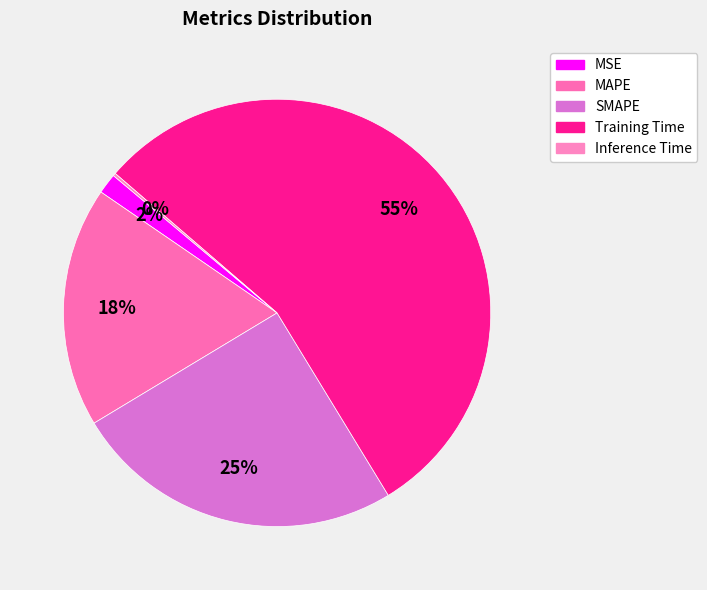

Is the sum of MAPE and MSE greater than half?

No